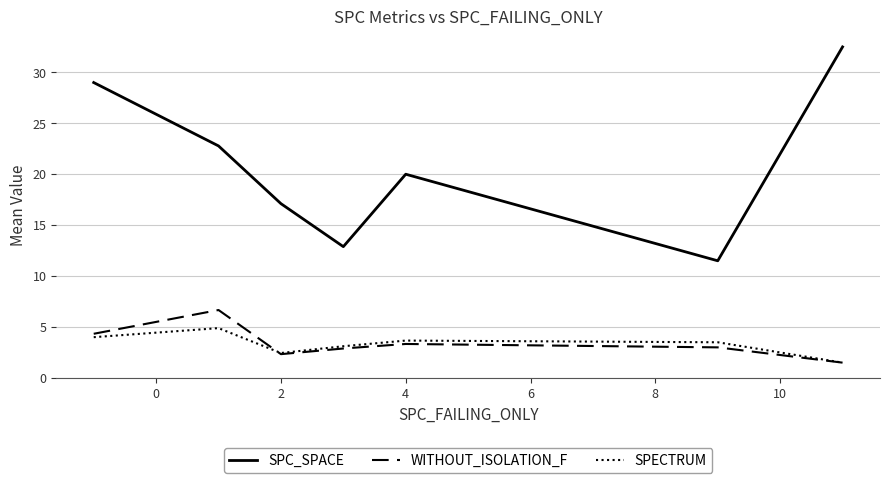

True or false: SPECTRUM and SPC_SPACE intersect in this chart.

False